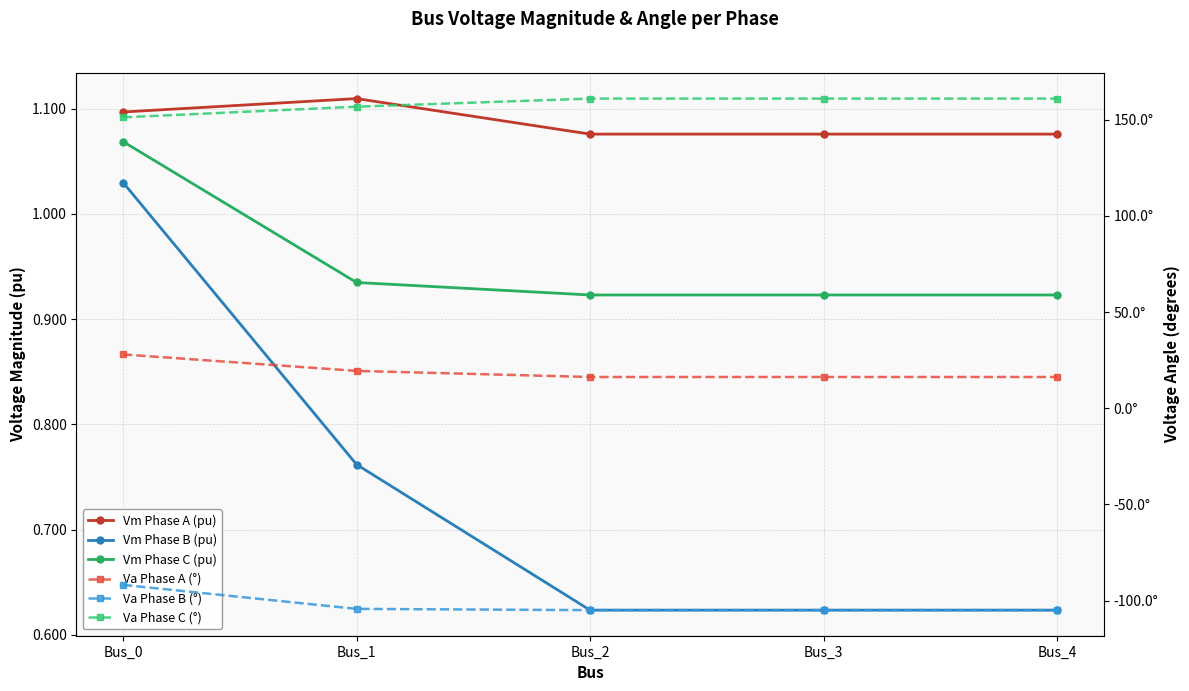

What is the greatest value displayed?

161.0